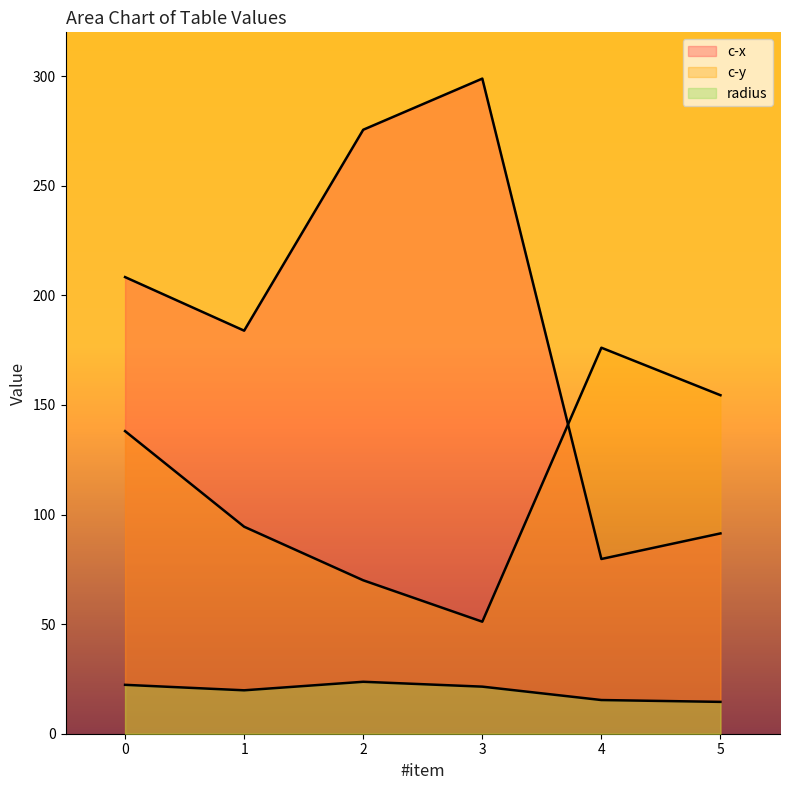

Reading left to right, transcribe all the data shown in this chart.

c-x: 208.3	183.9	275.6	298.9	79.7	91.4
c-y: 138.1	94.4	70.0	51.1	176.1	154.4
radius: 22.3	19.8	23.7	21.5	15.4	14.5